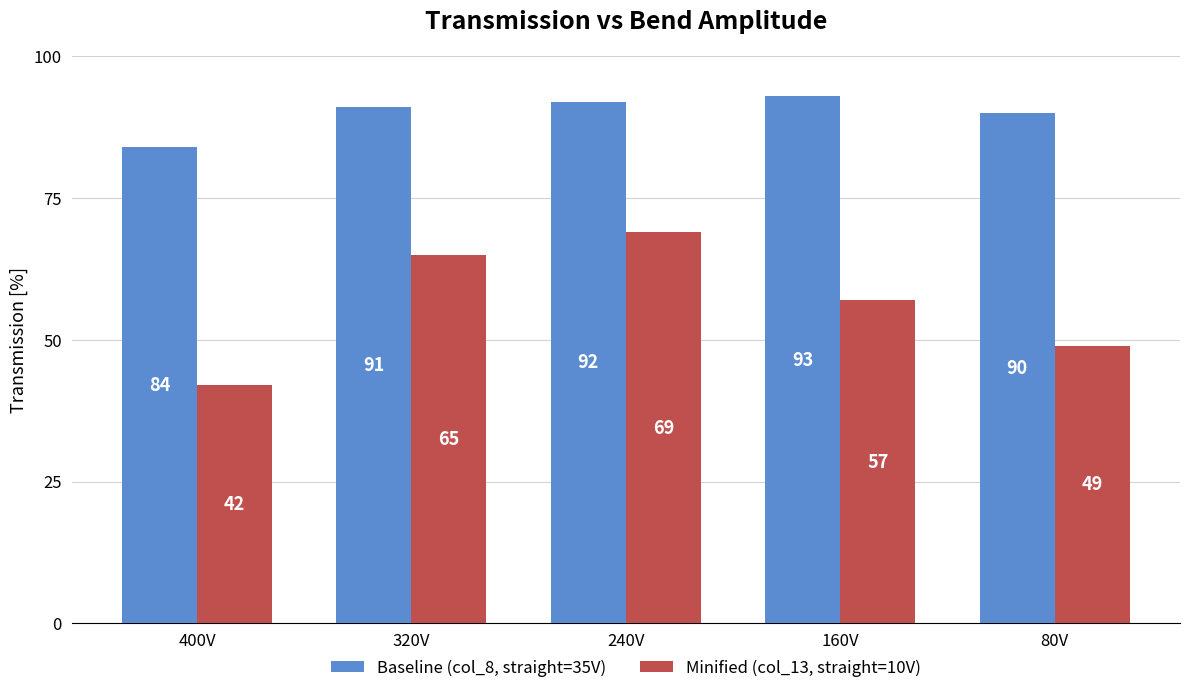

What is the highest value of the Baseline (col_8, straight=35V) series?

93